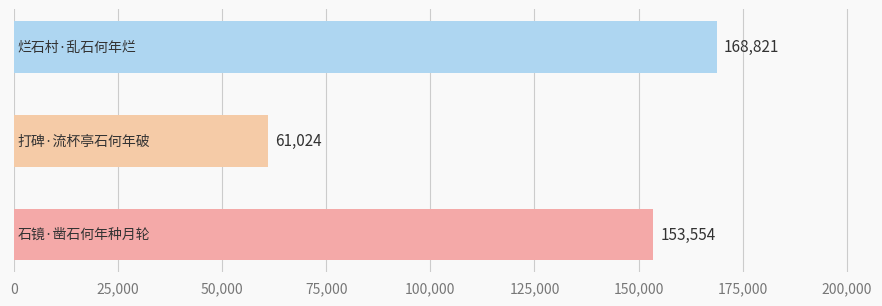

Count the number of data series in this chart.

1